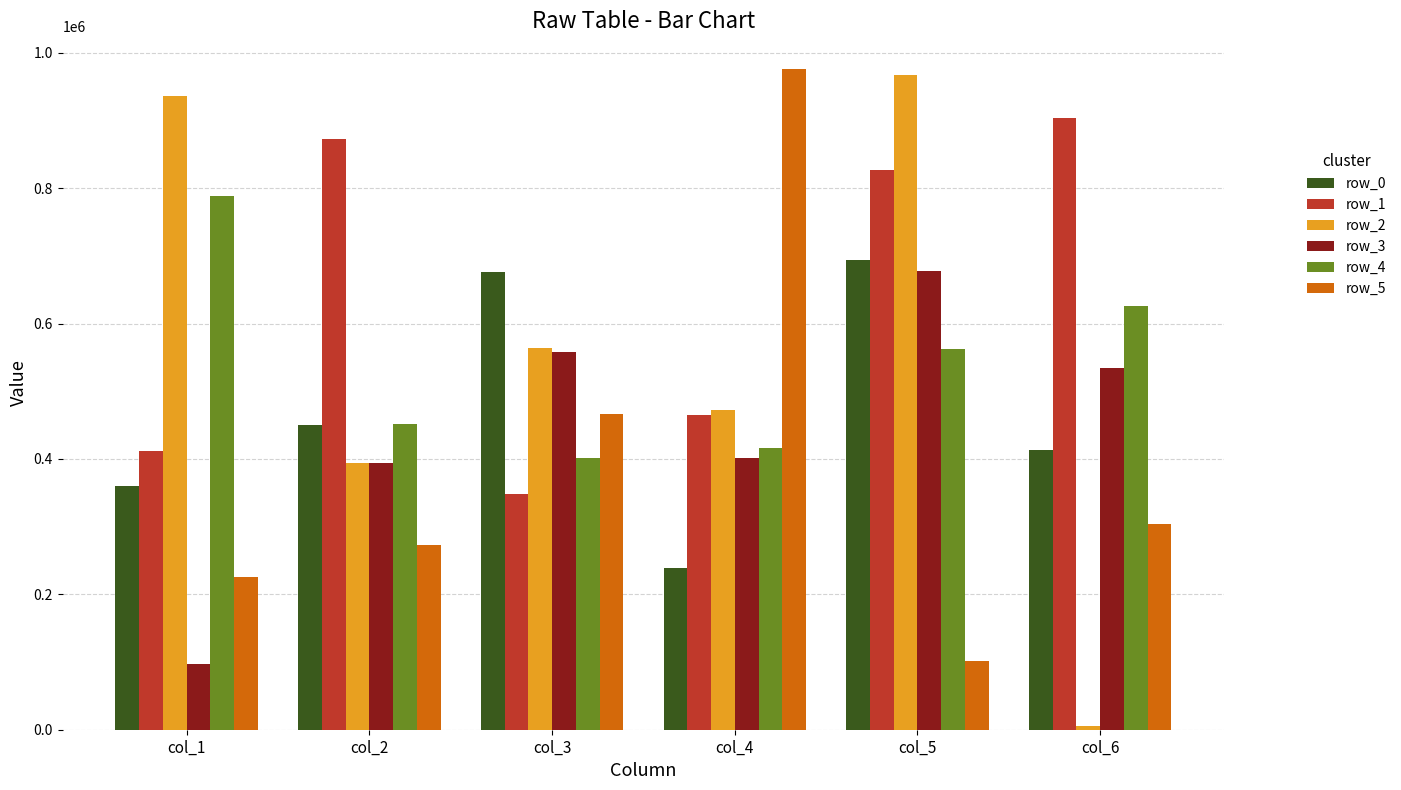

Which series has the largest range (max minus min)?

row_2